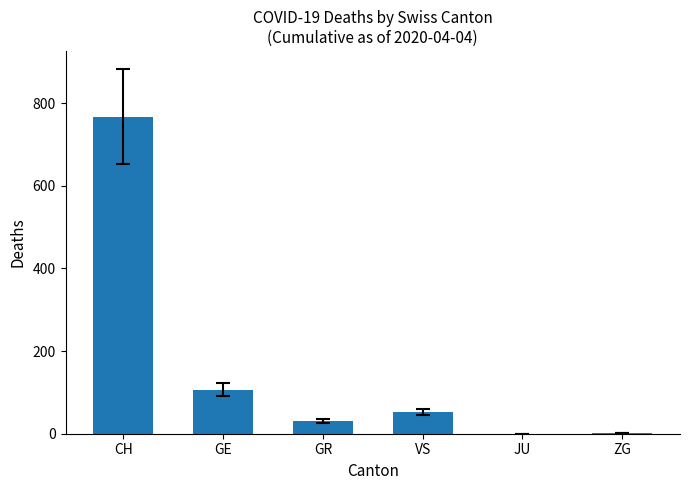

The chart shows a value of 0 at JU. True or false?

True